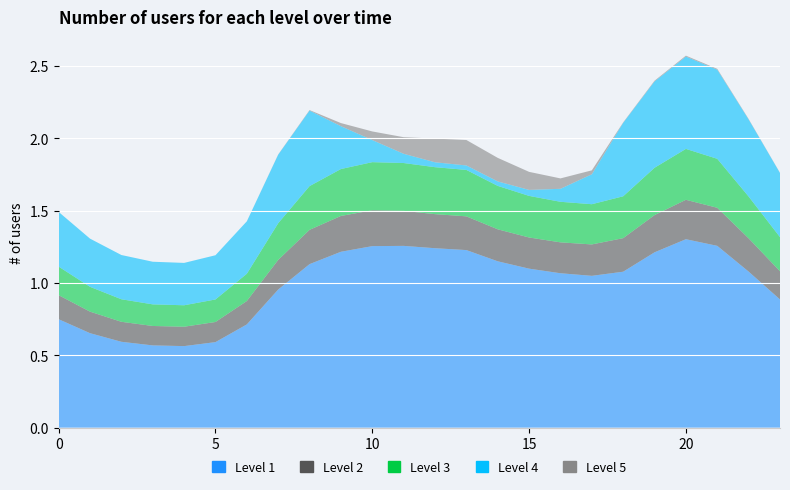

Reading left to right, what are all the values shown in this chart?

Level 1: 0=0.7	1=0.7	2=0.6	3=0.6	4=0.6	5=0.6	6=0.7	7=1.0	8=1.1	9=1.2	10=1.3	11=1.3	12=1.2	13=1.2	14=1.2	15=1.1	16=1.1	17=1.0	18=1.1	19=1.2	20=1.3	21=1.3	22=1.1	23=0.9
Level 2: 0=0.2	1=0.1	2=0.1	3=0.1	4=0.1	5=0.1	6=0.2	7=0.2	8=0.2	9=0.2	10=0.2	11=0.2	12=0.2	13=0.2	14=0.2	15=0.2	16=0.2	17=0.2	18=0.2	19=0.3	20=0.3	21=0.3	22=0.2	23=0.2
Level 3: 0=0.2	1=0.2	2=0.2	3=0.1	4=0.1	5=0.2	6=0.2	7=0.3	8=0.3	9=0.3	10=0.3	11=0.3	12=0.3	13=0.3	14=0.3	15=0.3	16=0.3	17=0.3	18=0.3	19=0.3	20=0.4	21=0.3	22=0.3	23=0.2
Level 4: 0=0.4	1=0.3	2=0.3	3=0.3	4=0.3	5=0.3	6=0.4	7=0.5	8=0.5	9=0.3	10=0.2	11=0.1	12=0.0	13=0.0	14=0.0	15=0.0	16=0.1	17=0.2	18=0.5	19=0.6	20=0.6	21=0.6	22=0.5	23=0.4
Level 5: 0=0.0	1=0.0	2=0.0	3=0.0	4=0.0	5=0.0	6=0.0	7=0.0	8=0.0	9=0.0	10=0.1	11=0.1	12=0.2	13=0.2	14=0.2	15=0.1	16=0.1	17=0.0	18=0.0	19=0.0	20=0.0	21=0.0	22=0.0	23=0.0